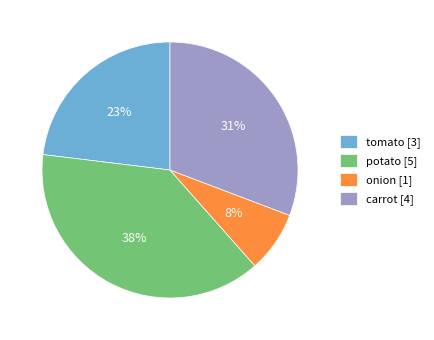

To the nearest percent, what portion does onion represent?

8%